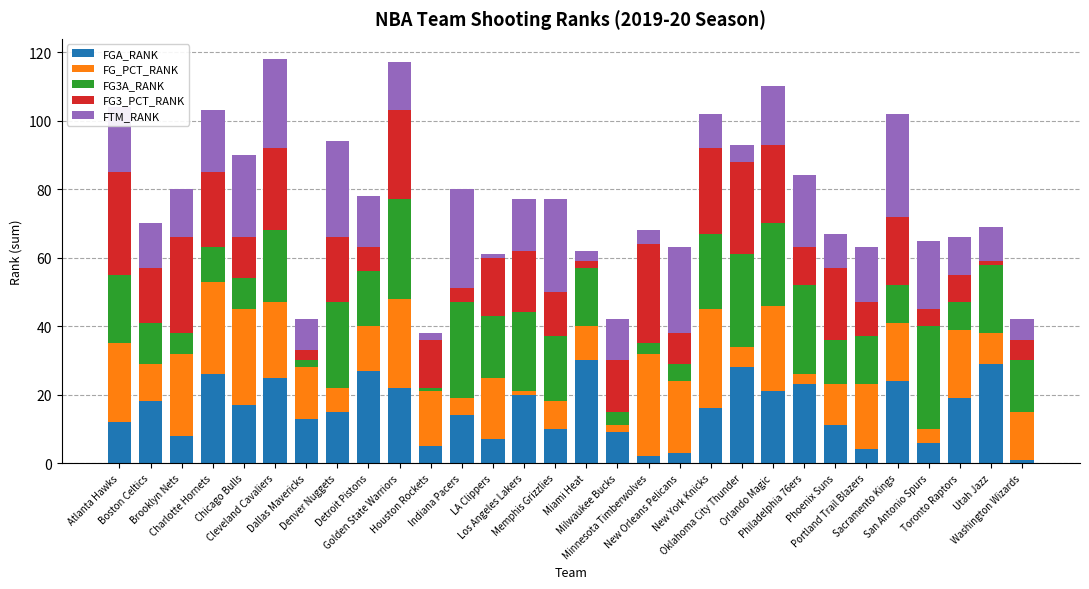

What is the highest value of the FGA_RANK series?

30